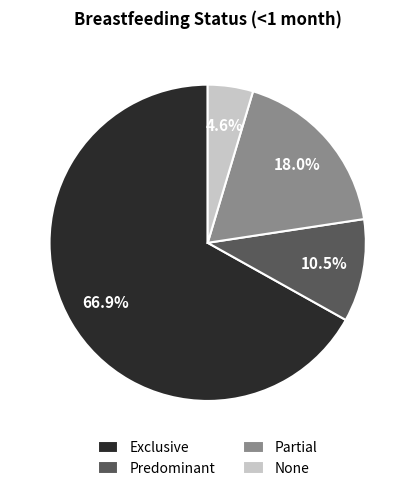

What is the largest slice in the pie chart?

Exclusive